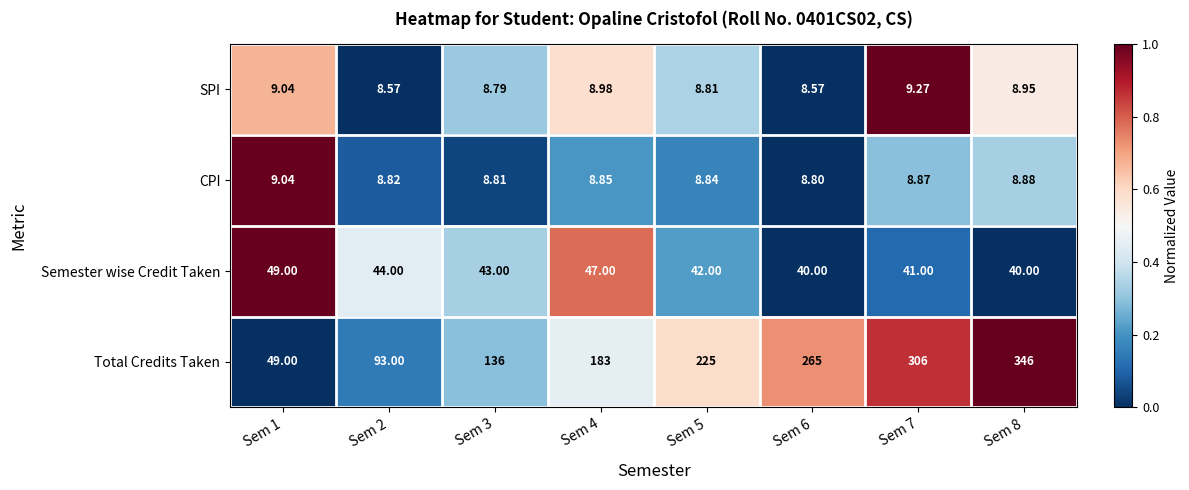

Which series has the widest spread of values?

Total Credits Taken